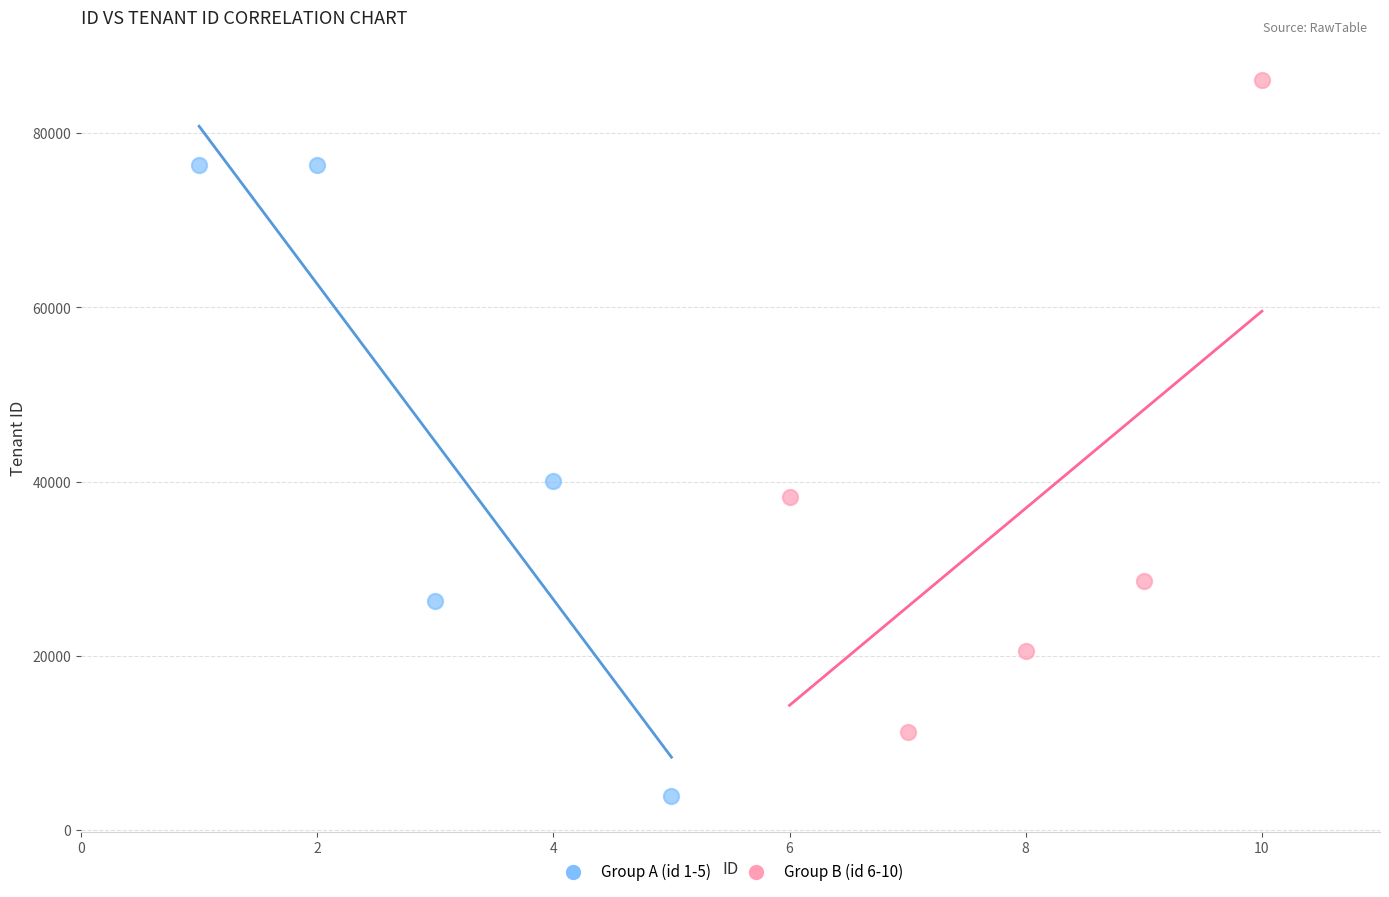

Which series has the widest spread of Y values?

Group B (id 6-10)